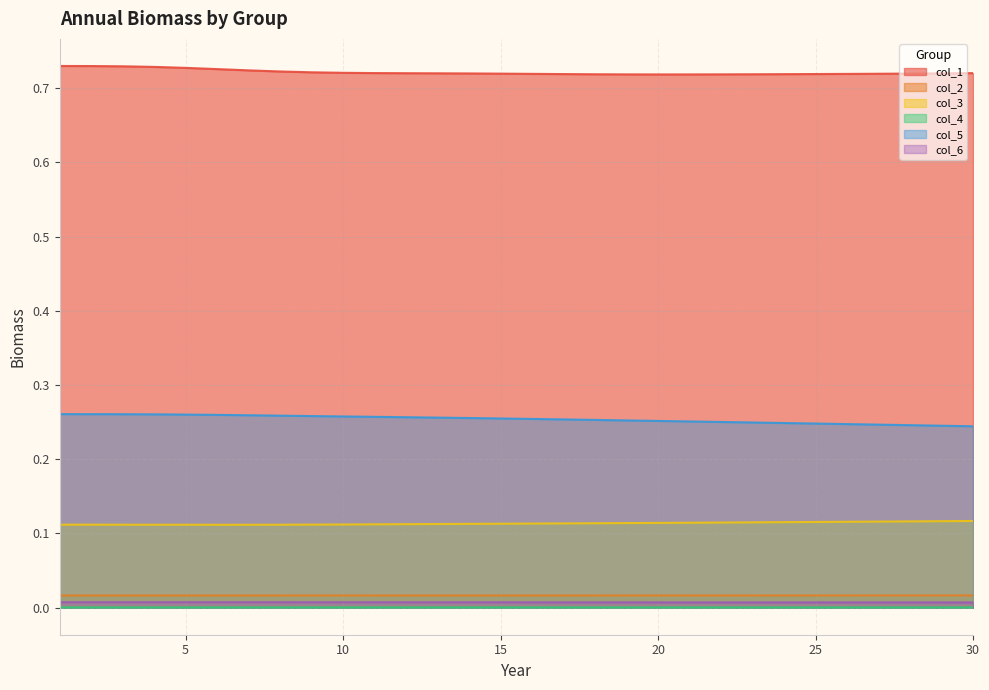

What is the value of the col_3 point at the 14th from the left?

0.1